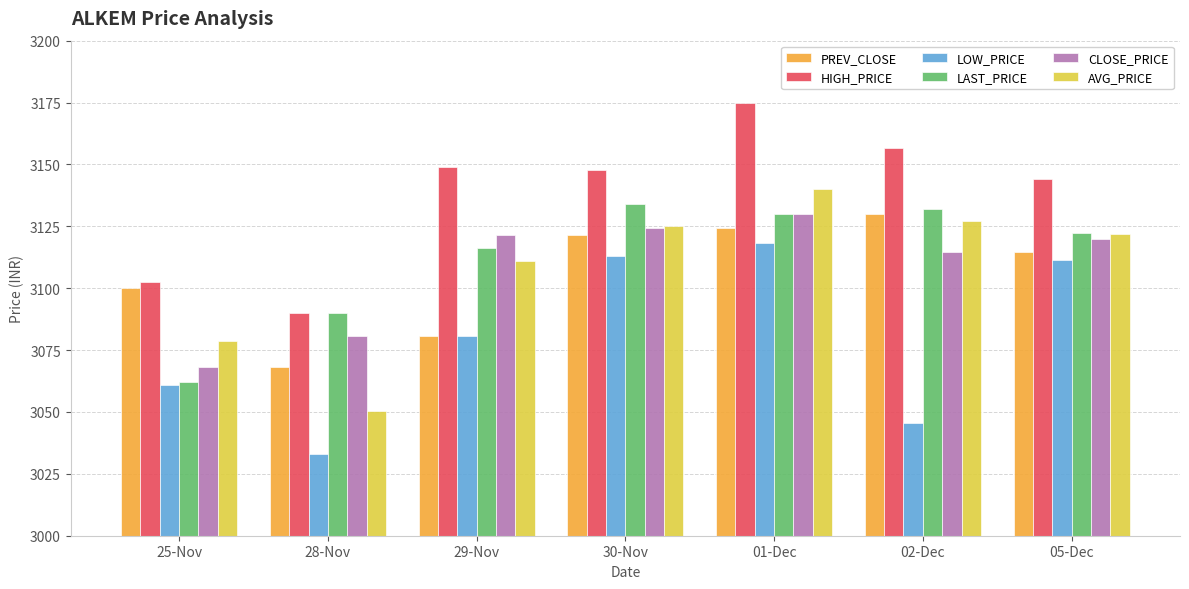

At which category is the sum across all series the highest?

01-Dec